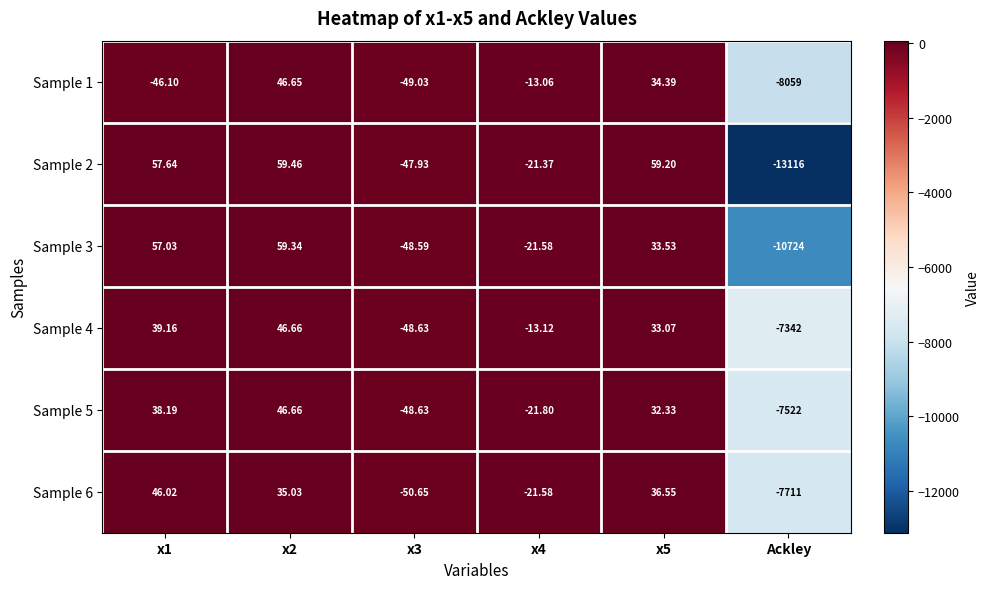

Is the value of Sample 6 at x4 greater than the value of Sample 4 at x3?

Yes